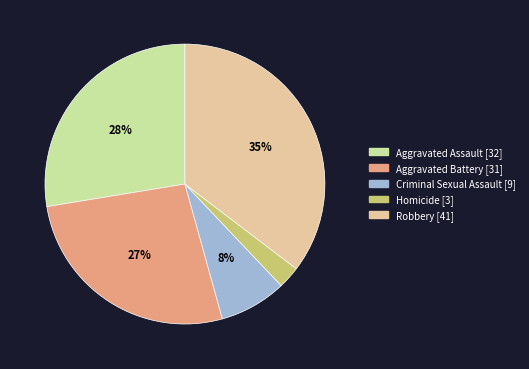

Which category has the smallest portion of the pie?

Homicide